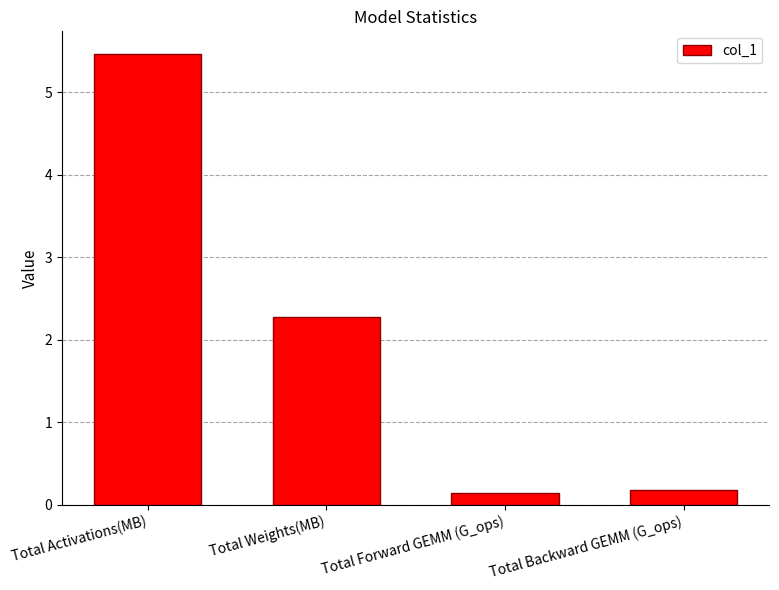

Count the number of categories in the chart.

4